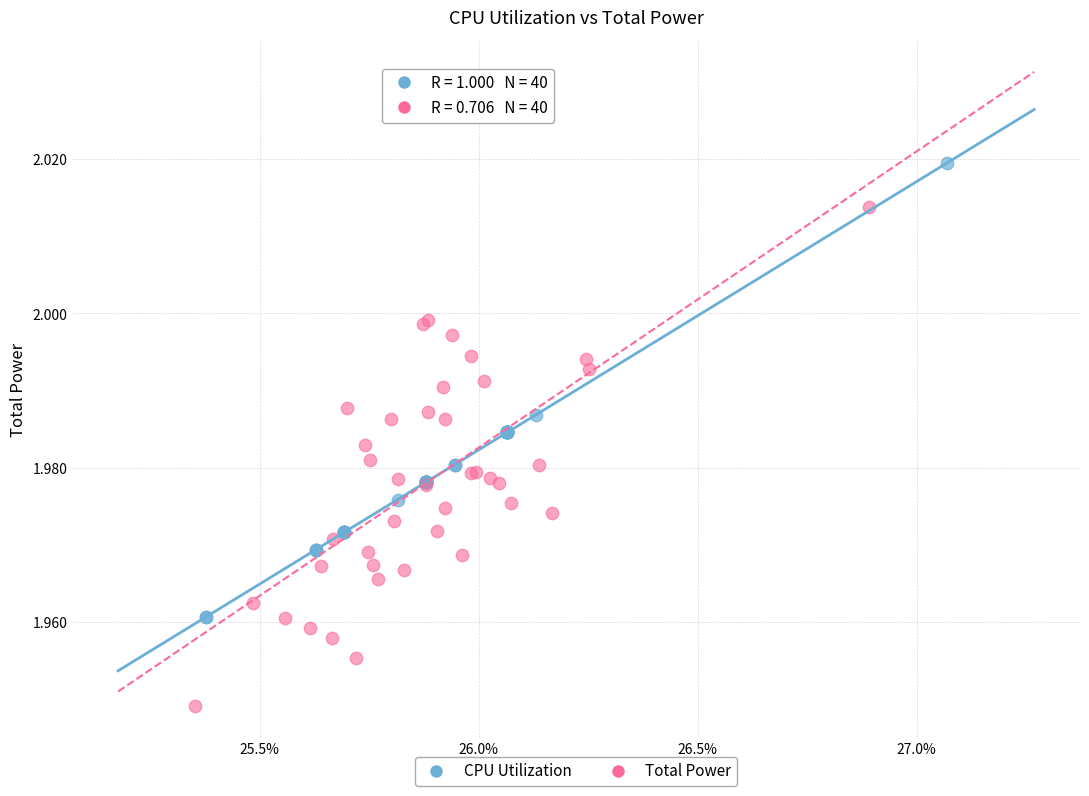

What are all the series names shown in the legend?

CPU Utilization, Total Power